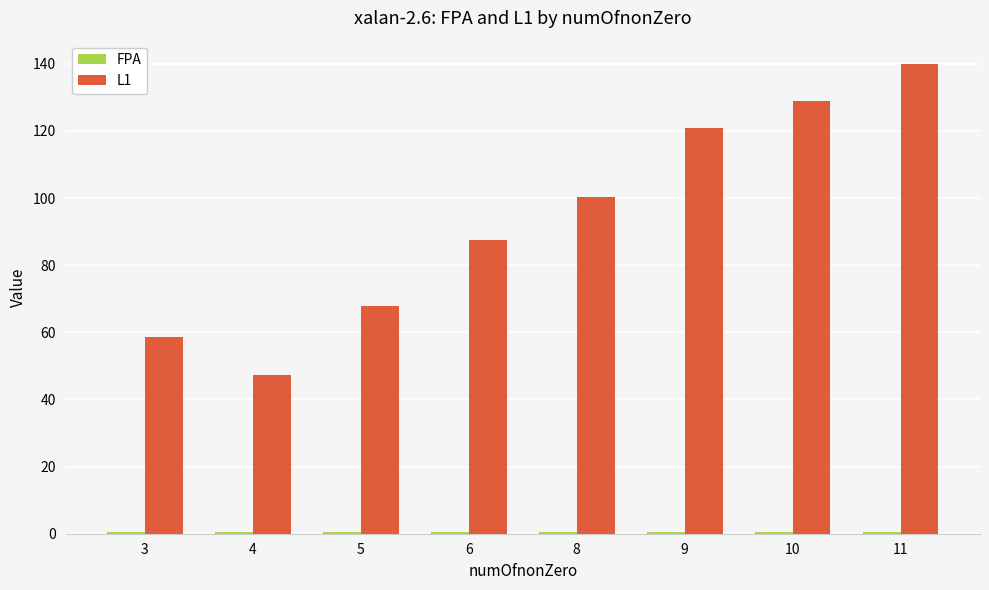

The L1 series shows 30.8 at 5. True or false?

False